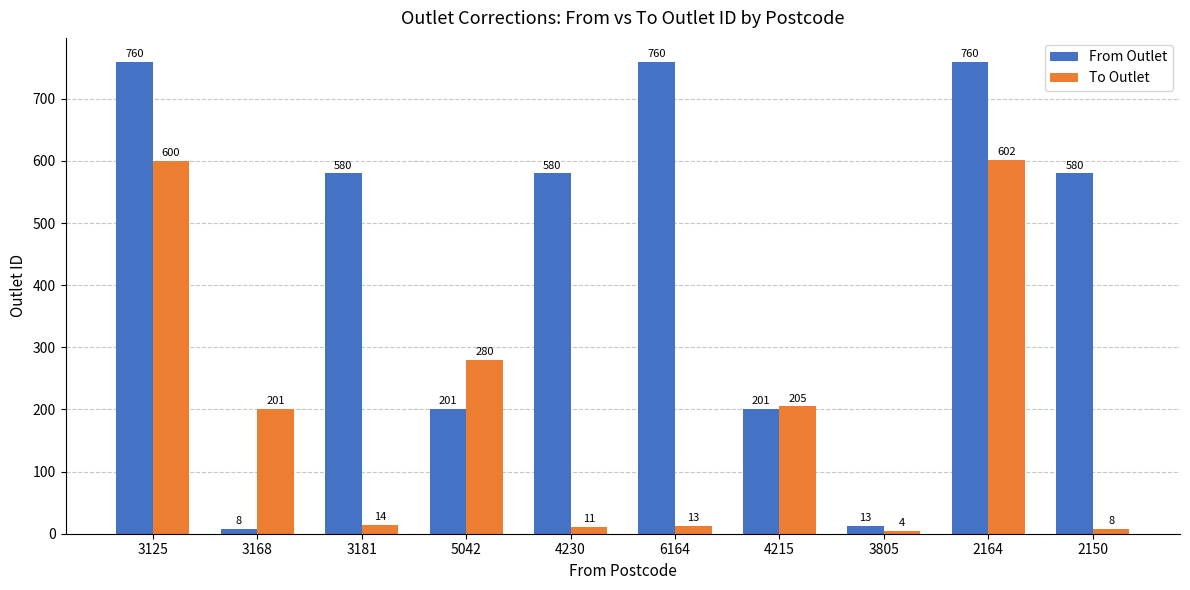

Is the value of To Outlet at 5042 greater than the value of From Outlet at 3168?

Yes